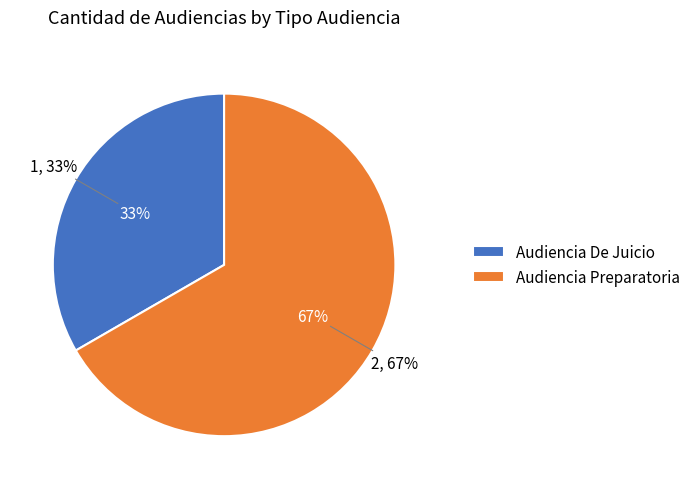

Which category has the biggest portion of the pie?

Audiencia Preparatoria